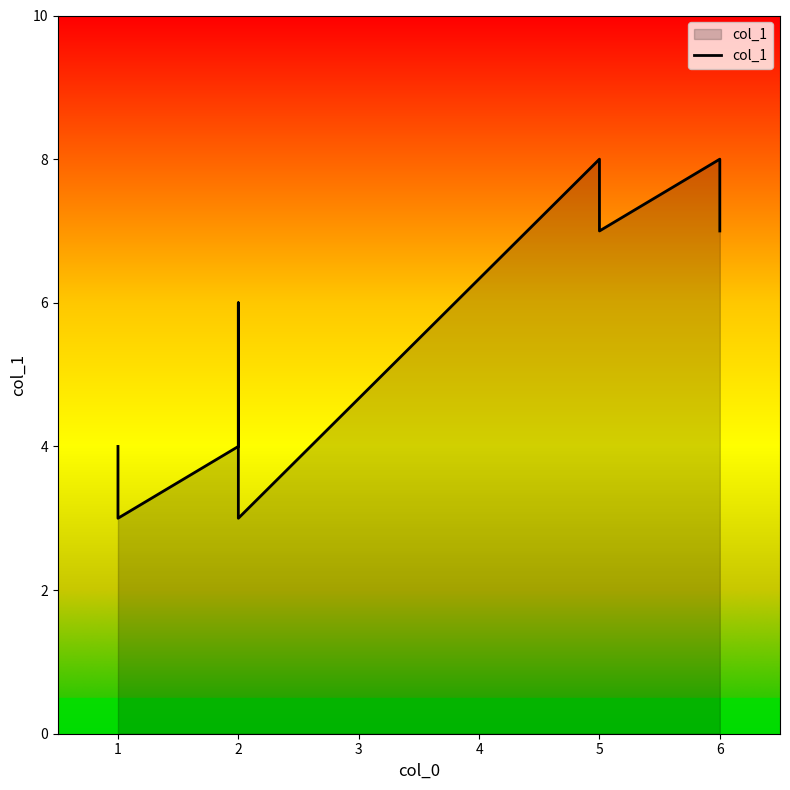

At which category does the data reach its first local peak?

2